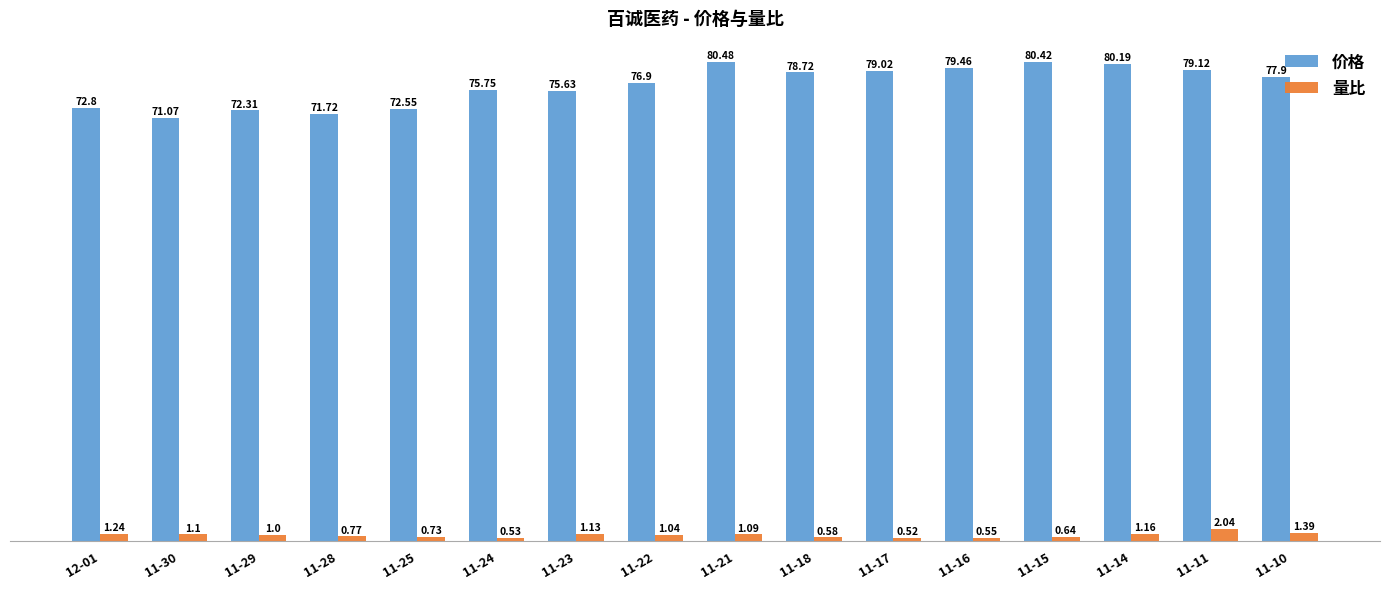

Which series has the largest range (max minus min)?

价格